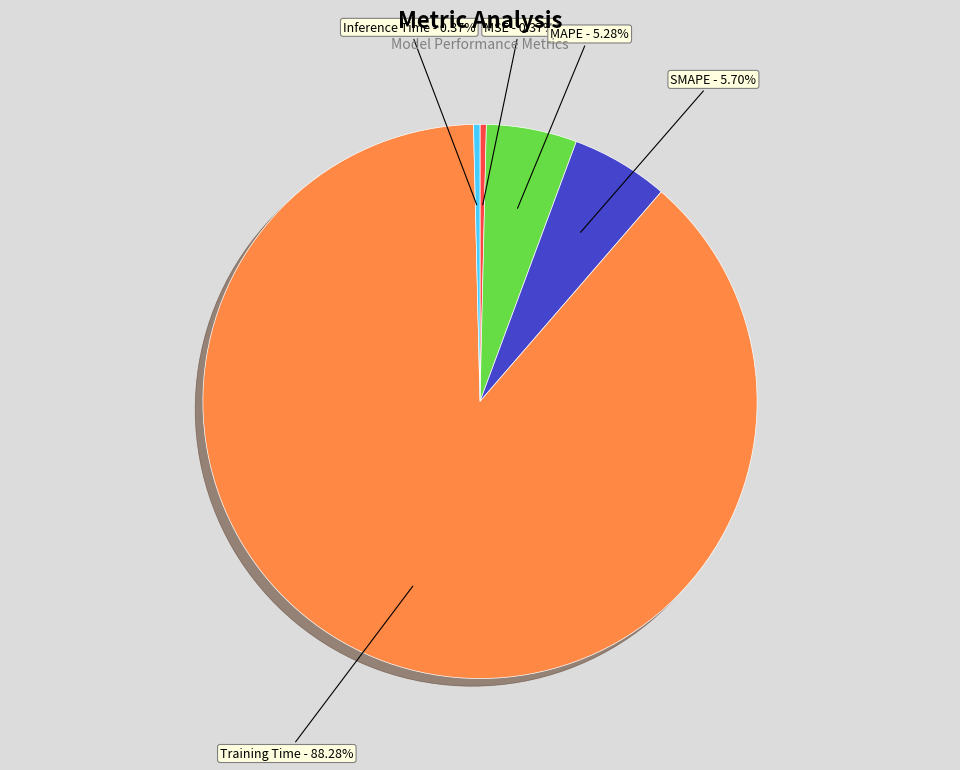

How many slices are in this pie chart?

5